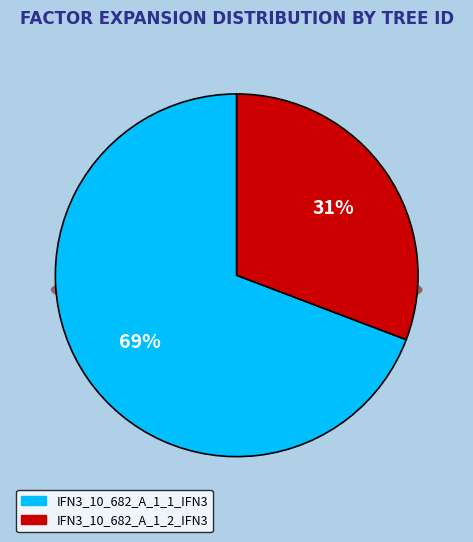

To the nearest percent, what is the difference between the IFN3_10_682_A_1_1_IFN3 and IFN3_10_682_A_1_2_IFN3 slice percentages?

38%